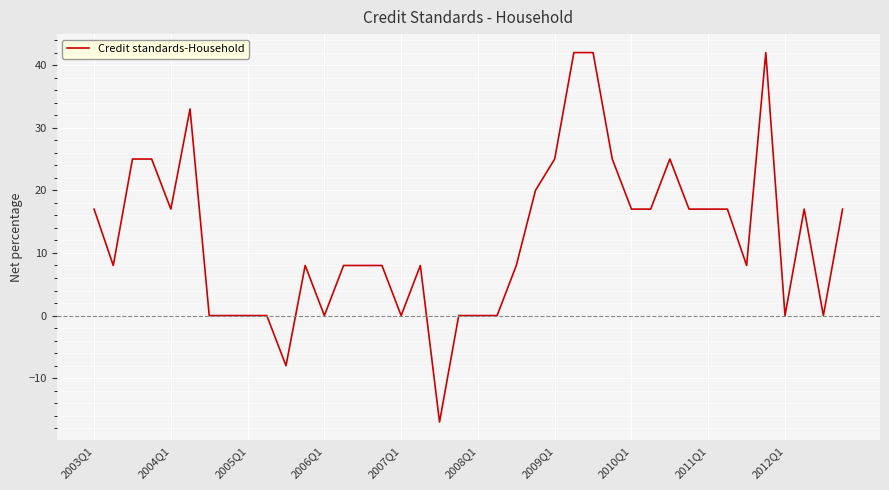

What is the maximum value shown in the chart?

42